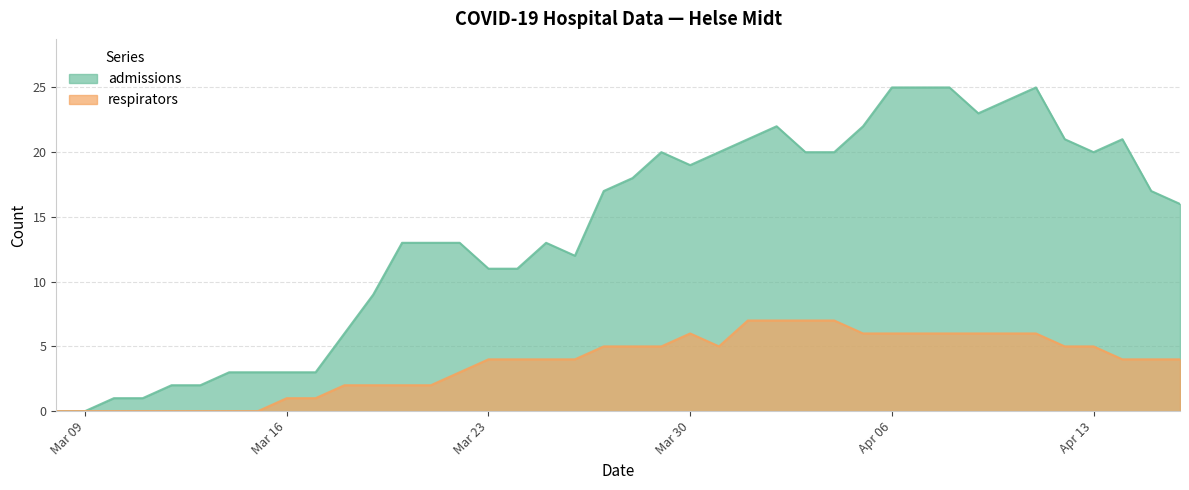

List the series in order of their overall mean, lowest first.

respirators, admissions